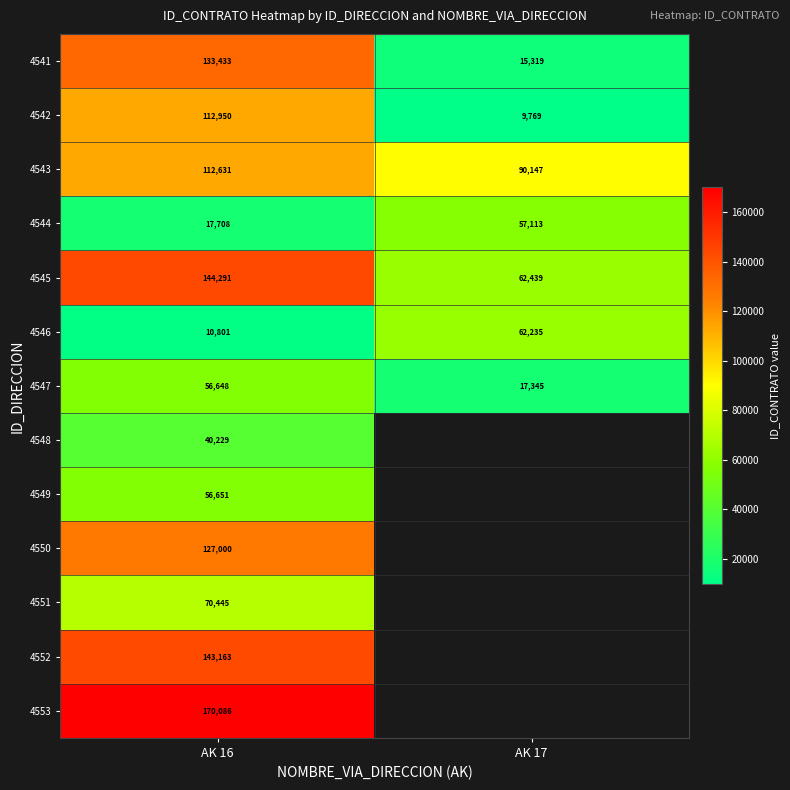

Which category has the highest value across all series?

AK 16